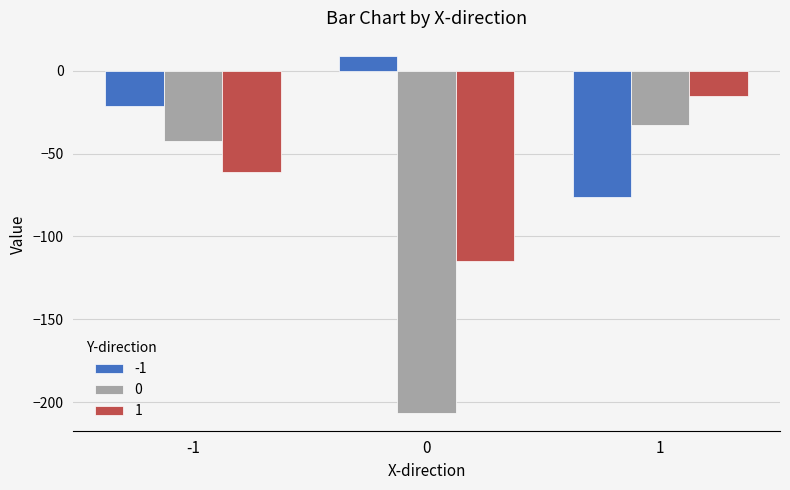

Reading left to right, extract all data points from this chart.

-1: -21.1	9.0	-76.0
0: -42.2	-206.4	-32.6
1: -60.8	-114.9	-15.1